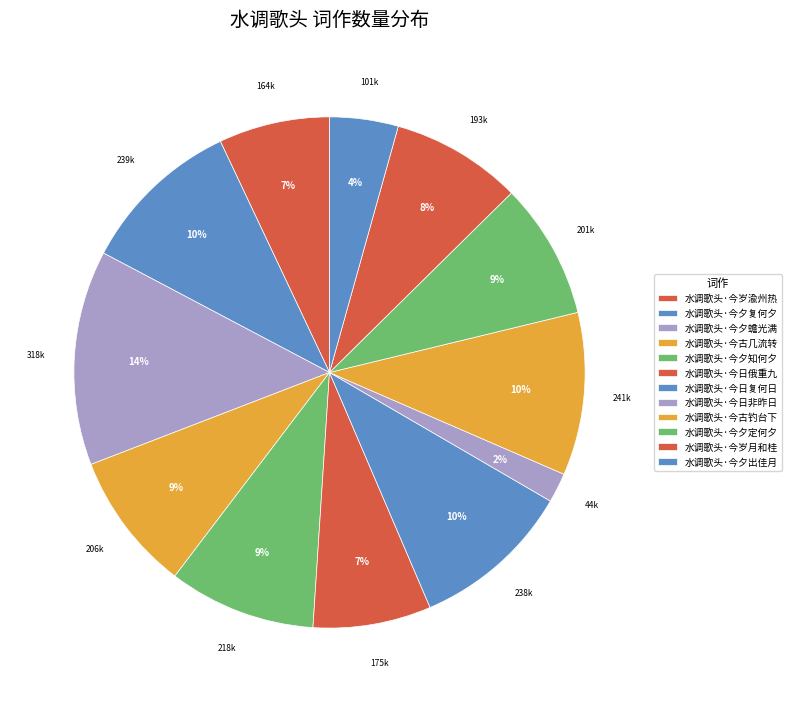

How many slices are in this pie chart?

12